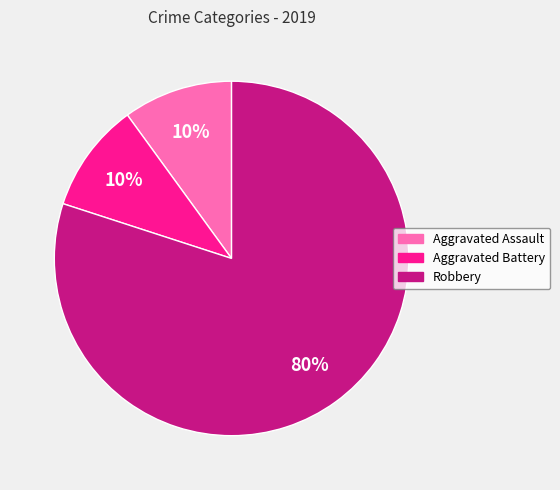

True or false: Robbery accounts for 80% of the total.

True